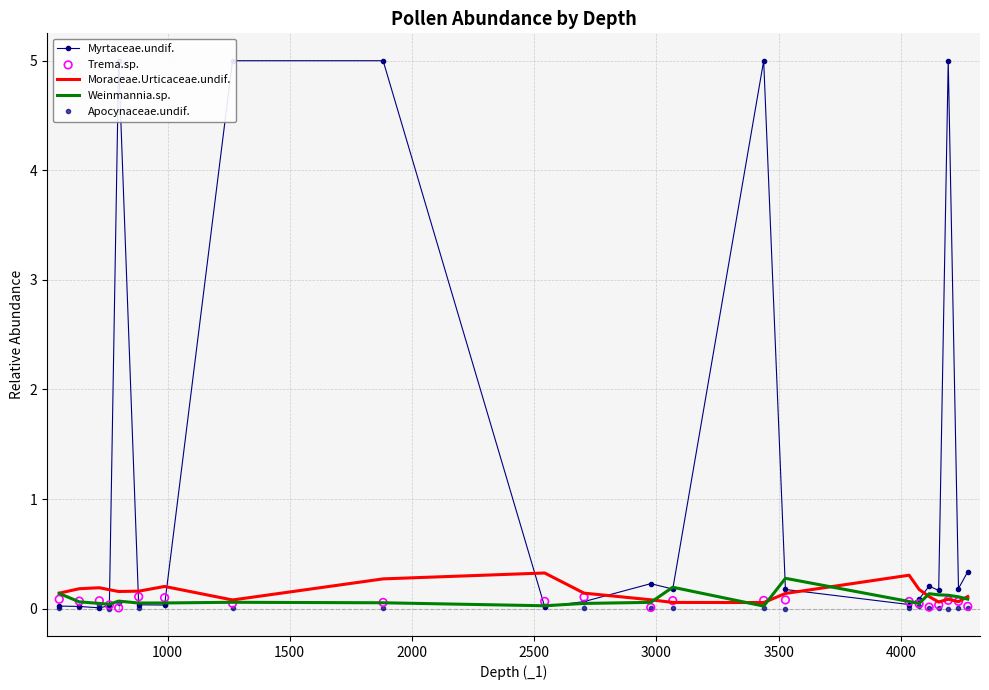

At how many categories does at least one series exceed 4?

5